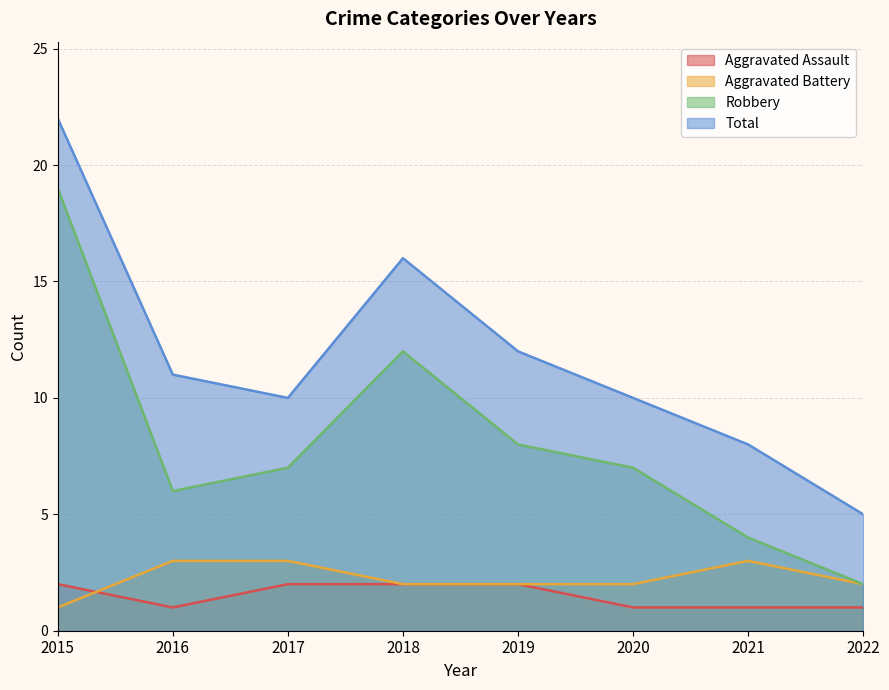

Rank the categories by Robbery value from highest to lowest.

2015, 2018, 2019, 2017, 2020, 2016, 2021, 2022